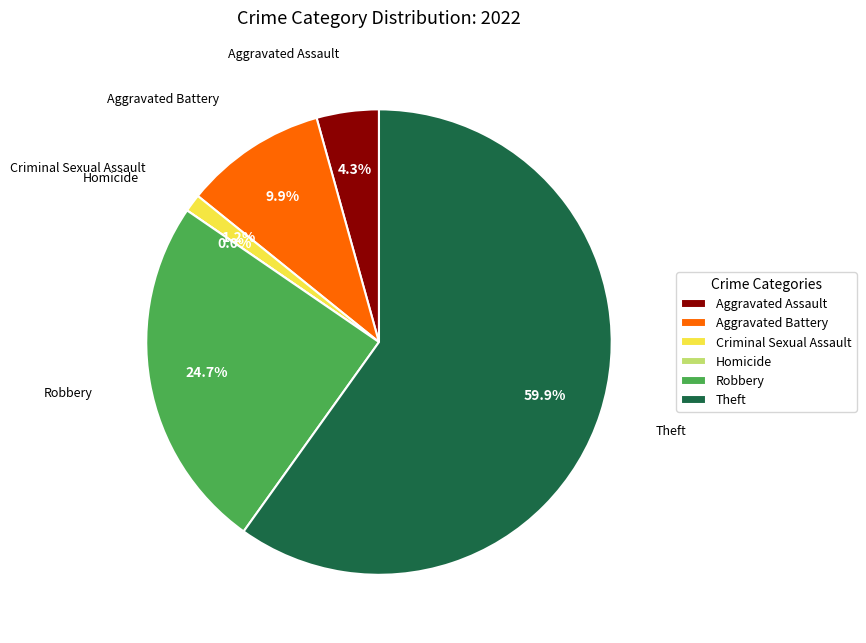

The Robbery slice represents 38% of the pie. True or false?

False